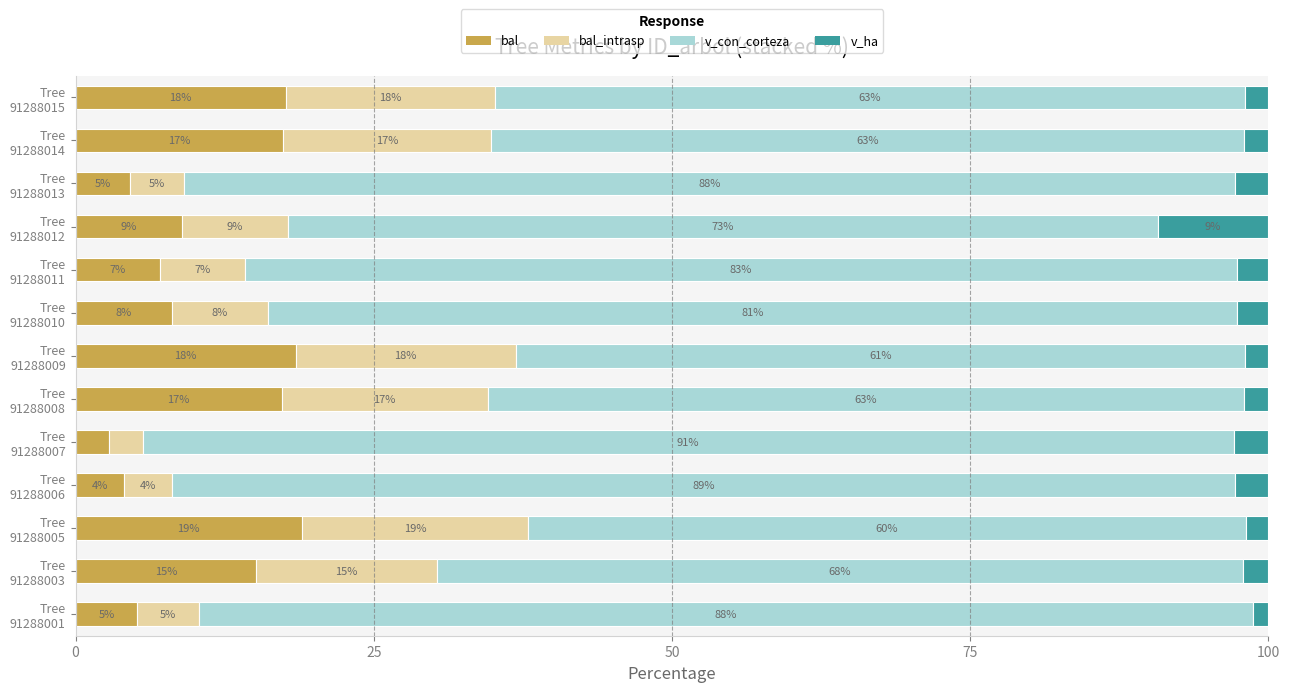

What are all the series names shown in the legend?

bal, bal_intrasp, v_con_corteza, v_ha